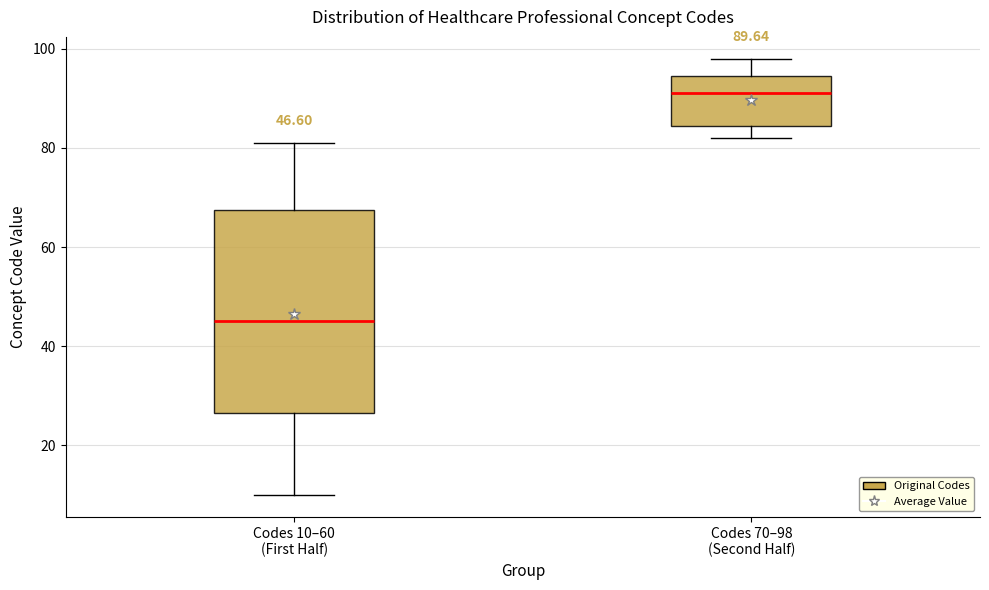

Which box is the tallest, from its lower edge to its upper edge?

Codes 10–60 (First Half)